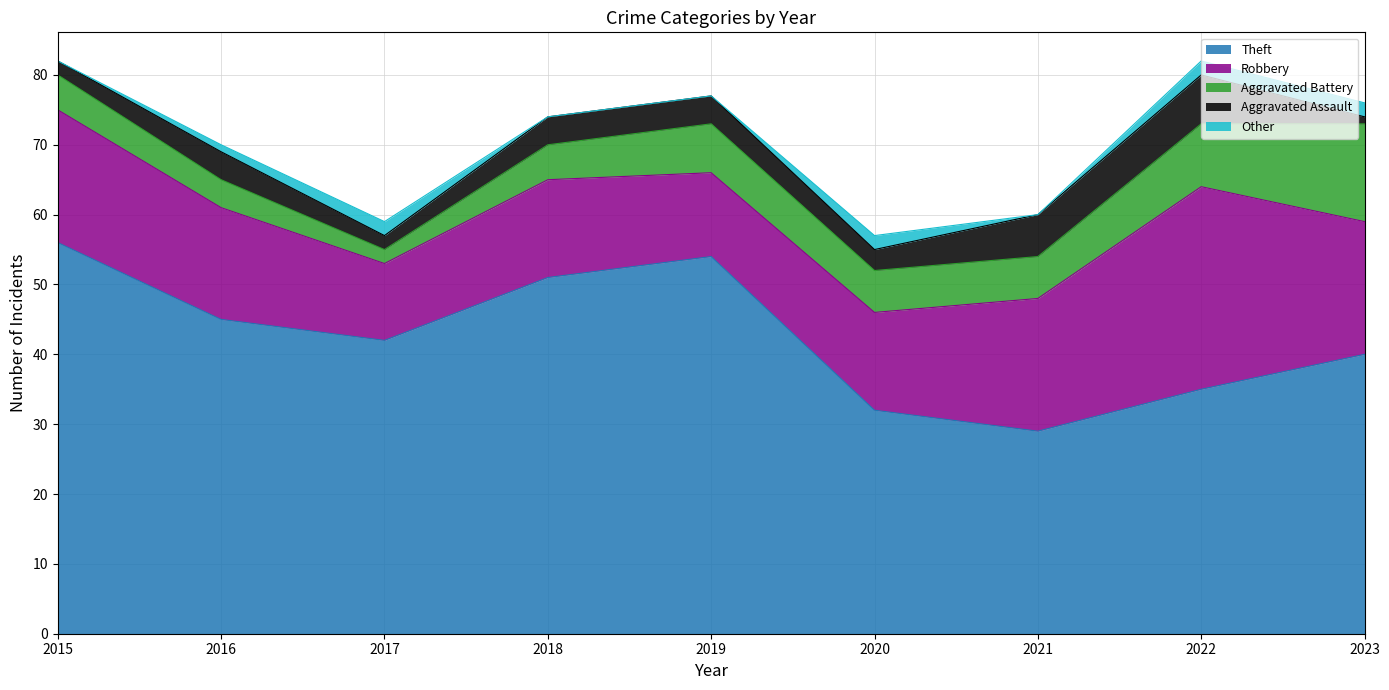

True or false: Theft and Aggravated Assault intersect in this chart.

False